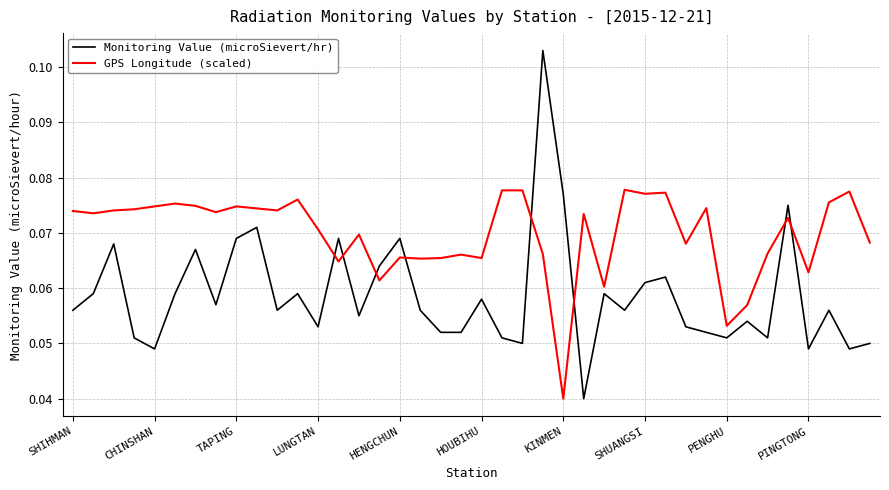

How many data points does each series have?

40